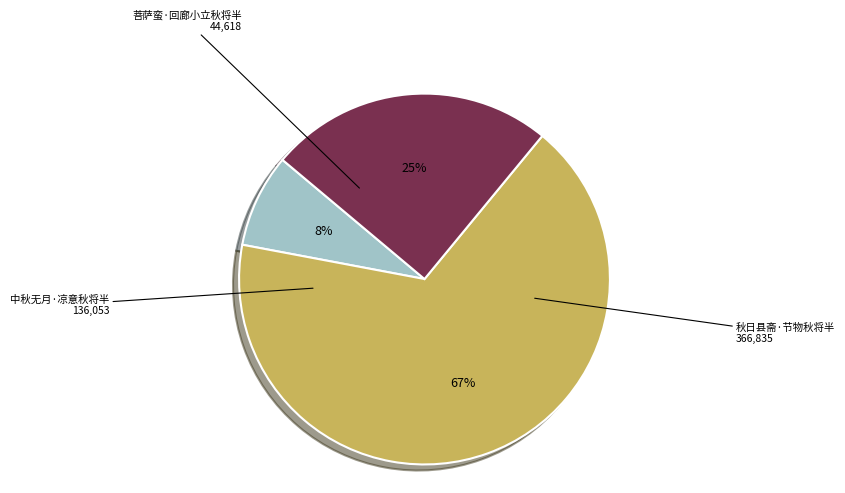

Rank the categories by value from highest to lowest.

秋日县斋·节物秋将半, 中秋无月·凉意秋将半, 菩萨蛮·回廊小立秋将半